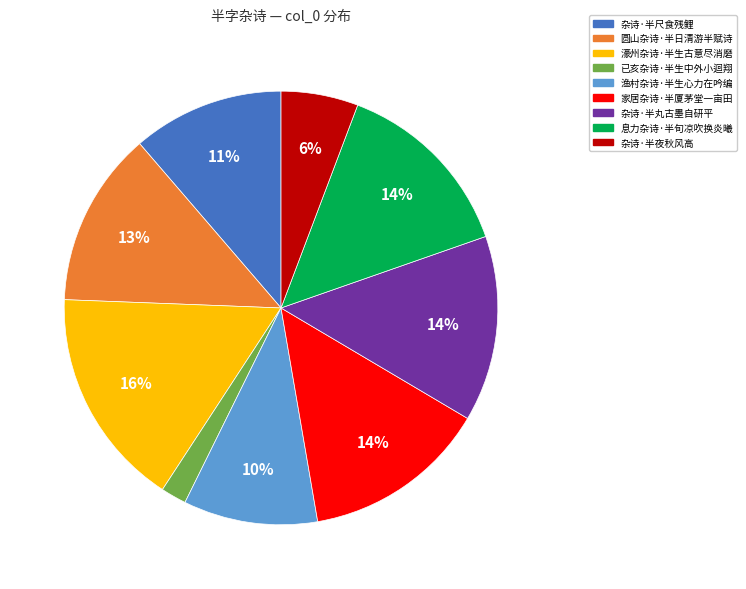

Which category has the biggest portion of the pie?

濠州杂诗·半生古意尽消磨